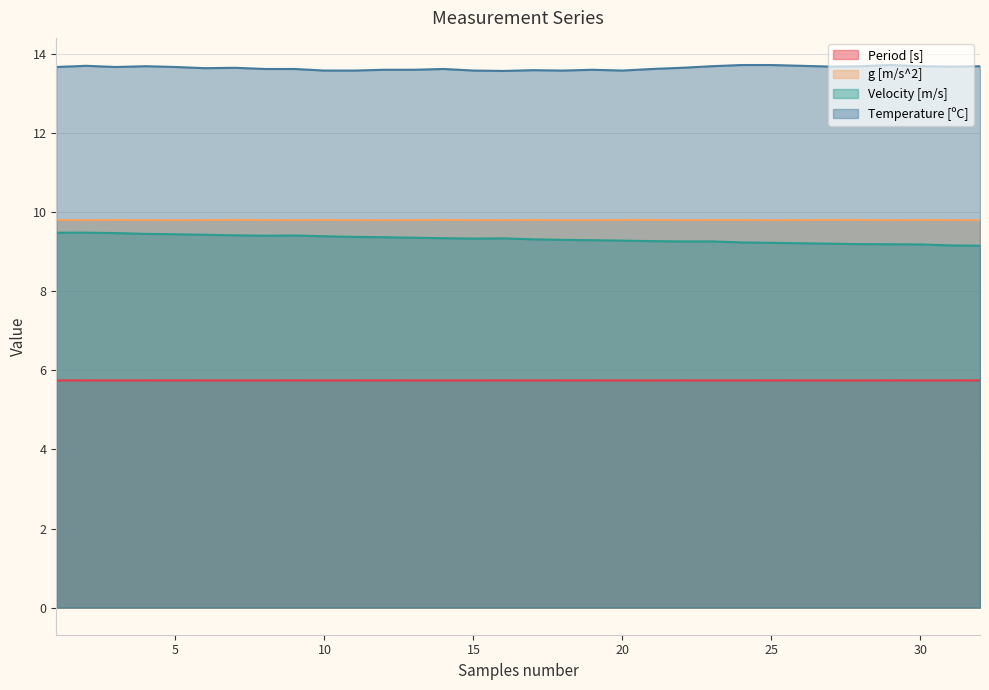

What is the maximum value shown in the chart?

13.7